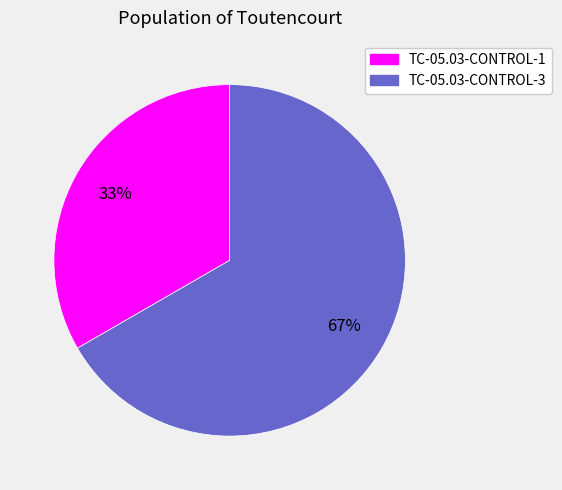

Approximately how many times larger is the value at TC-05.03-CONTROL-3 compared to TC-05.03-CONTROL-1?

2.0